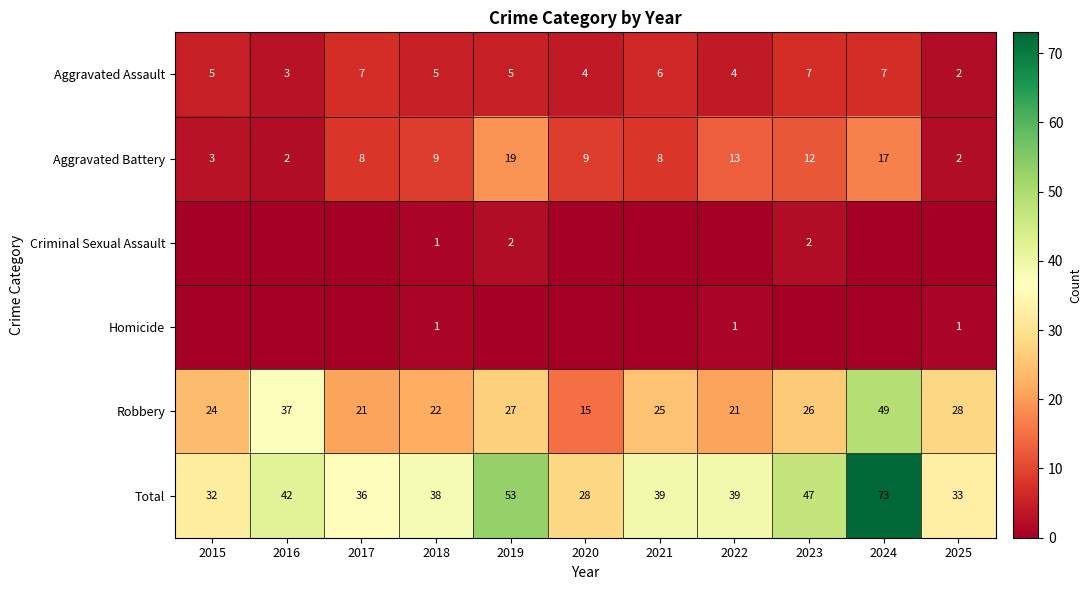

At which label does Total reach its minimum?

2020